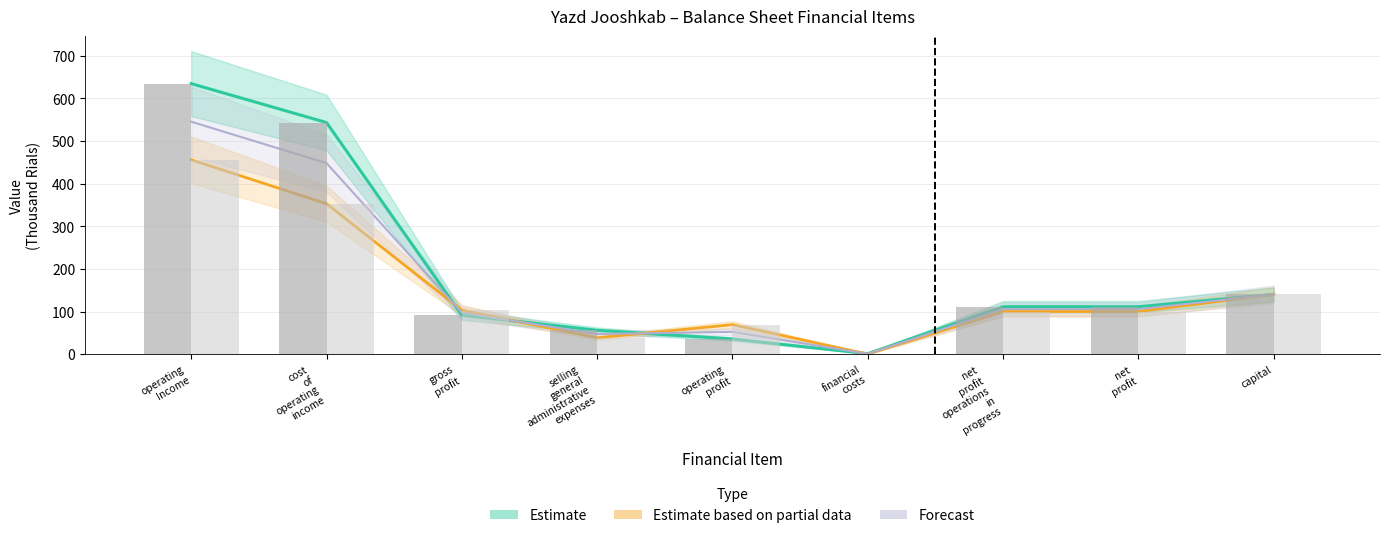

At how many categories does at least one series exceed 585?

1